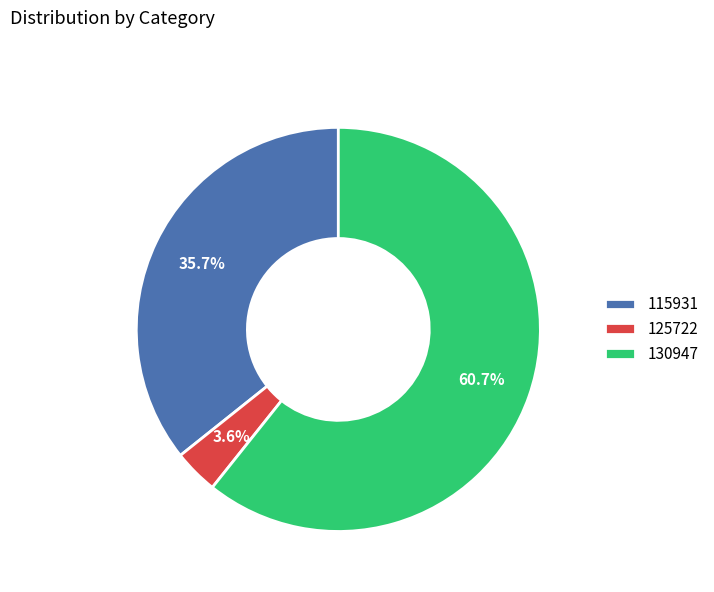

What percentage is NOT represented by 125722?

96.4%